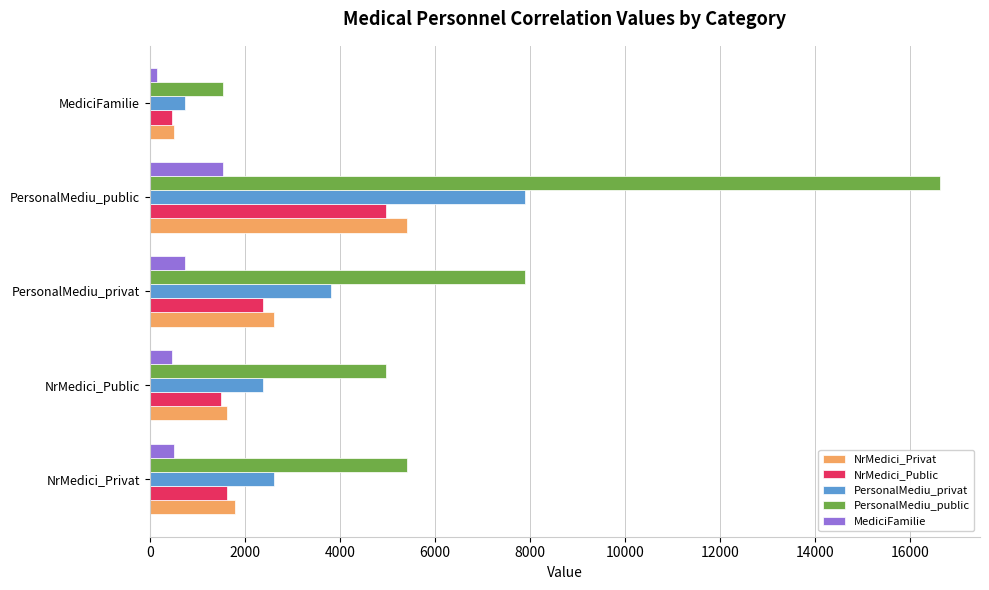

True or false: NrMedici_Public has a value of 3717.5 at PersonalMediu_privat.

False